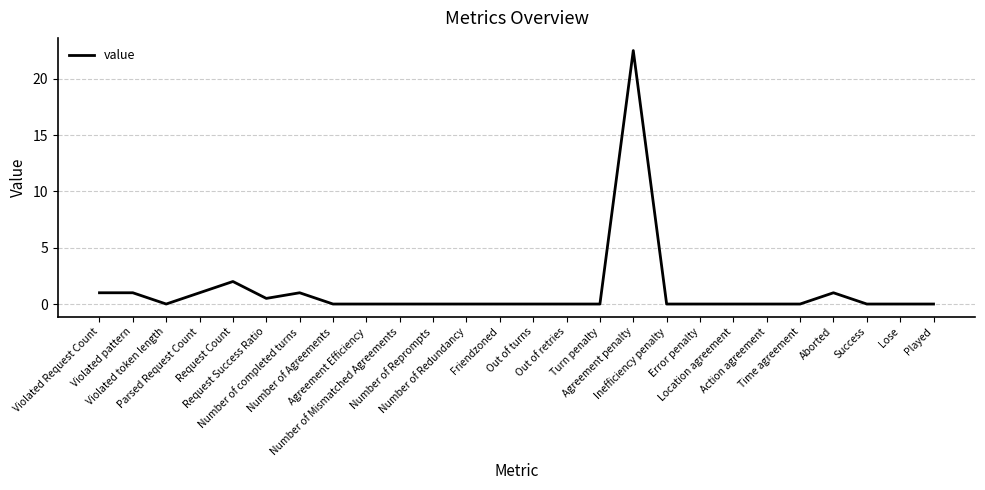

True or false: the data has more than 2 interior local peaks.

True